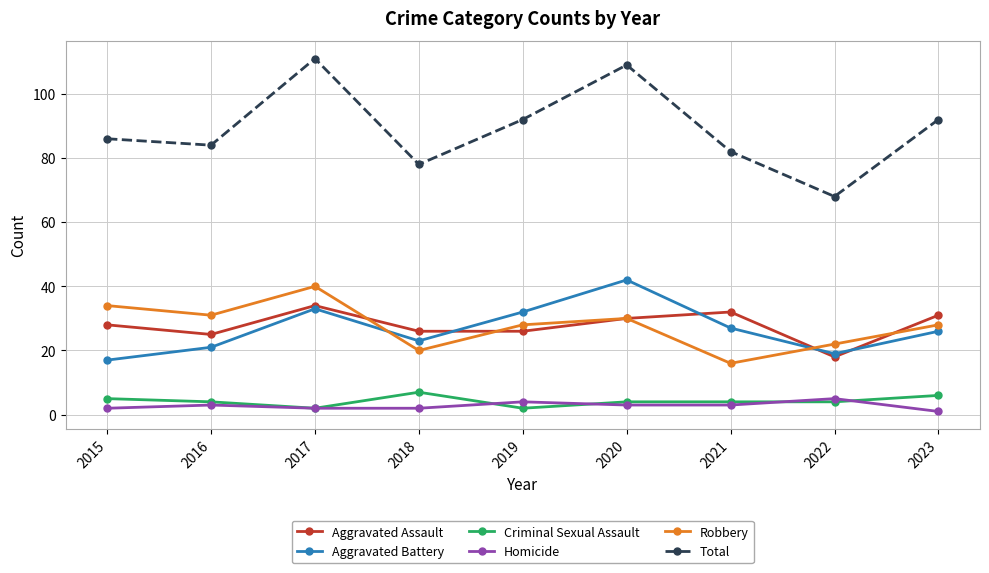

True or false: Criminal Sexual Assault and Aggravated Assault cross at least once.

False